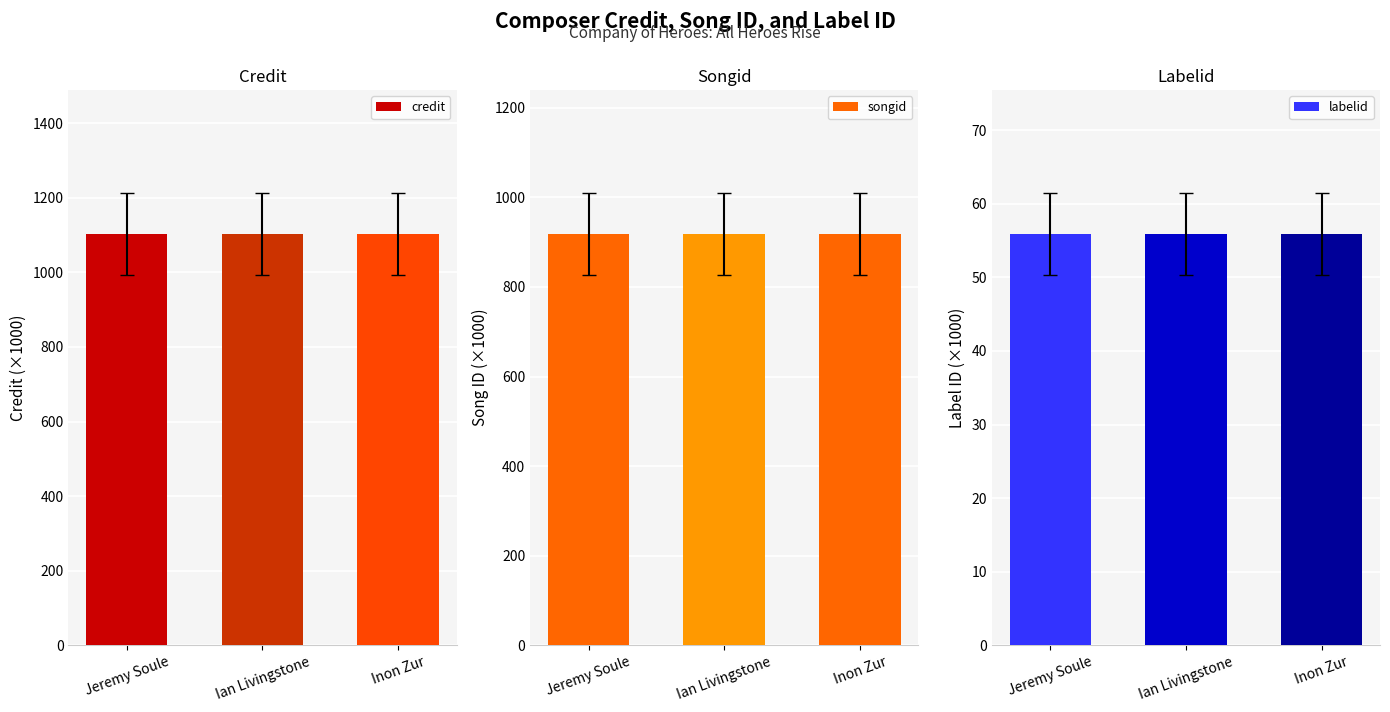

What are all the series names shown in the legend?

credit, songid, labelid